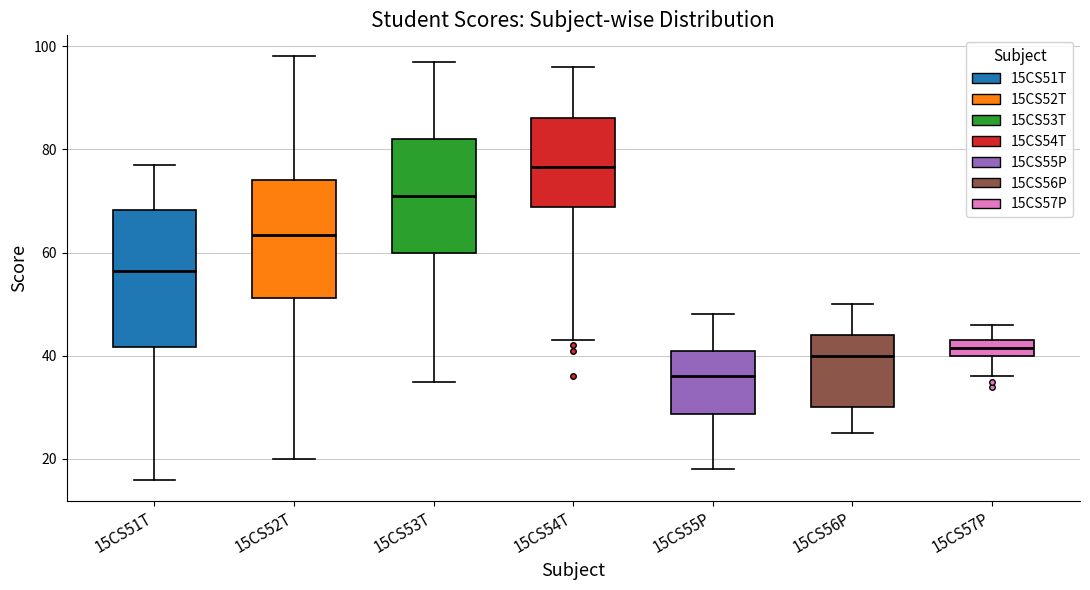

Which box's median line is the lowest?

15CS55P